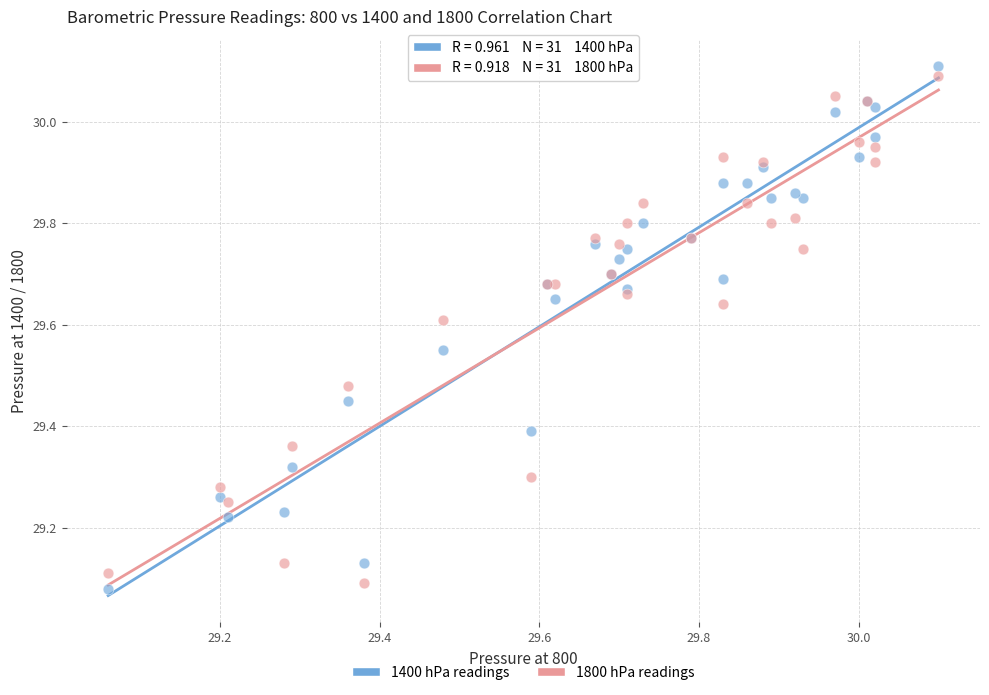

What is the X range (max minus min) for the scatter plot?

1.0